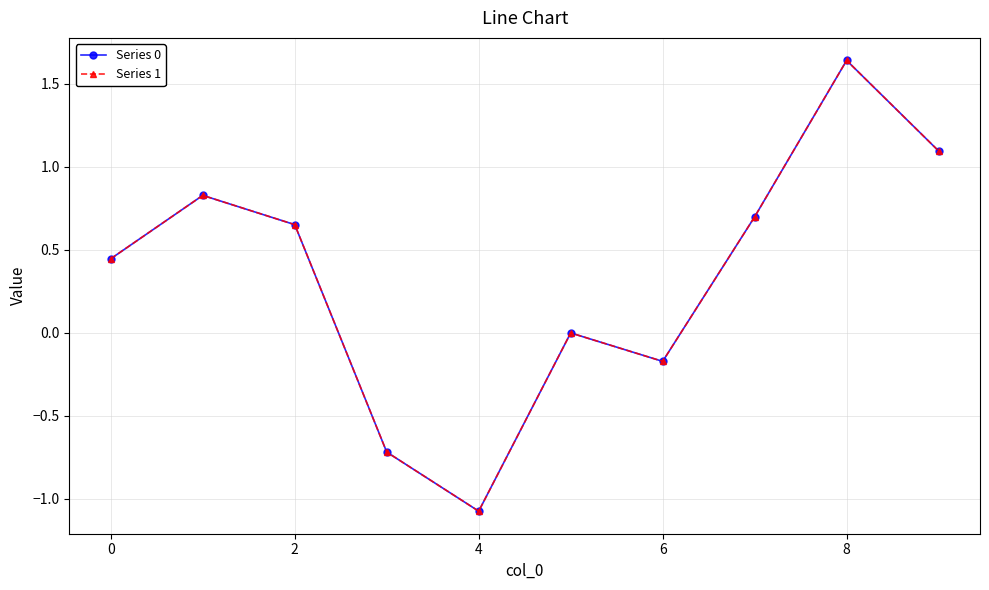

How many series are shown in this chart?

2